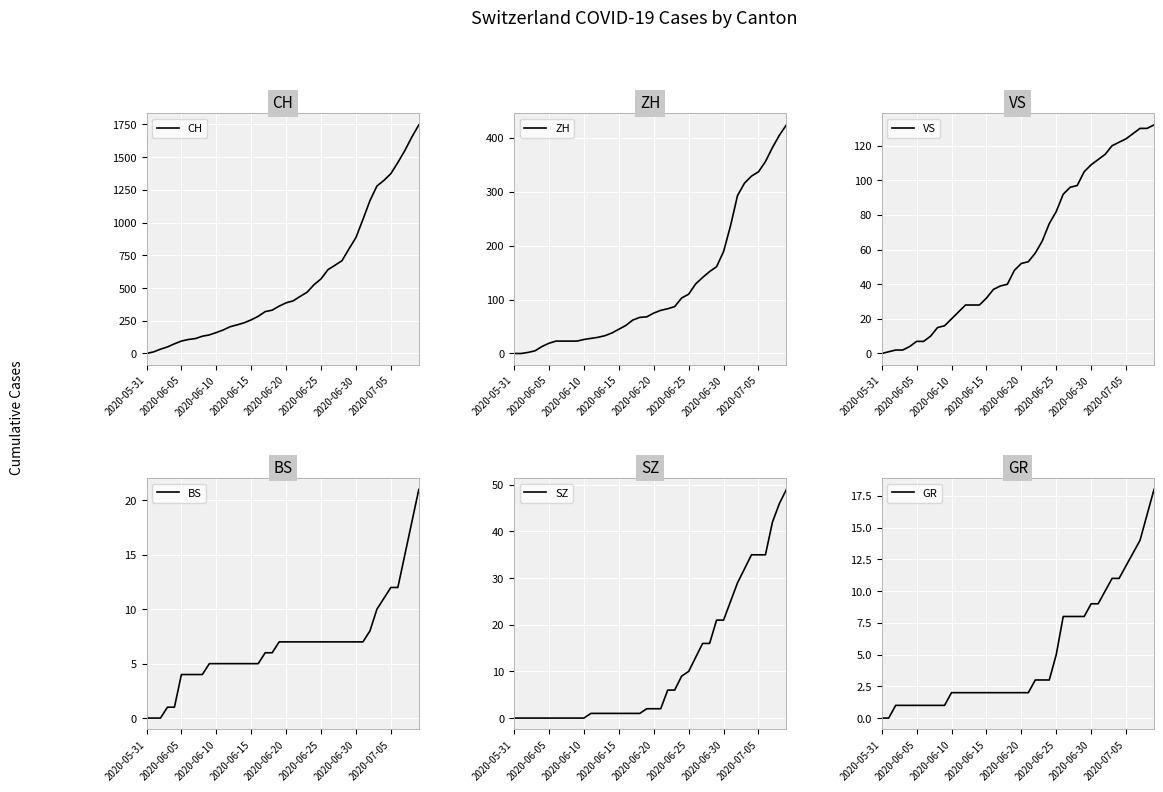

How many values in the ZH series exceed 75?

19